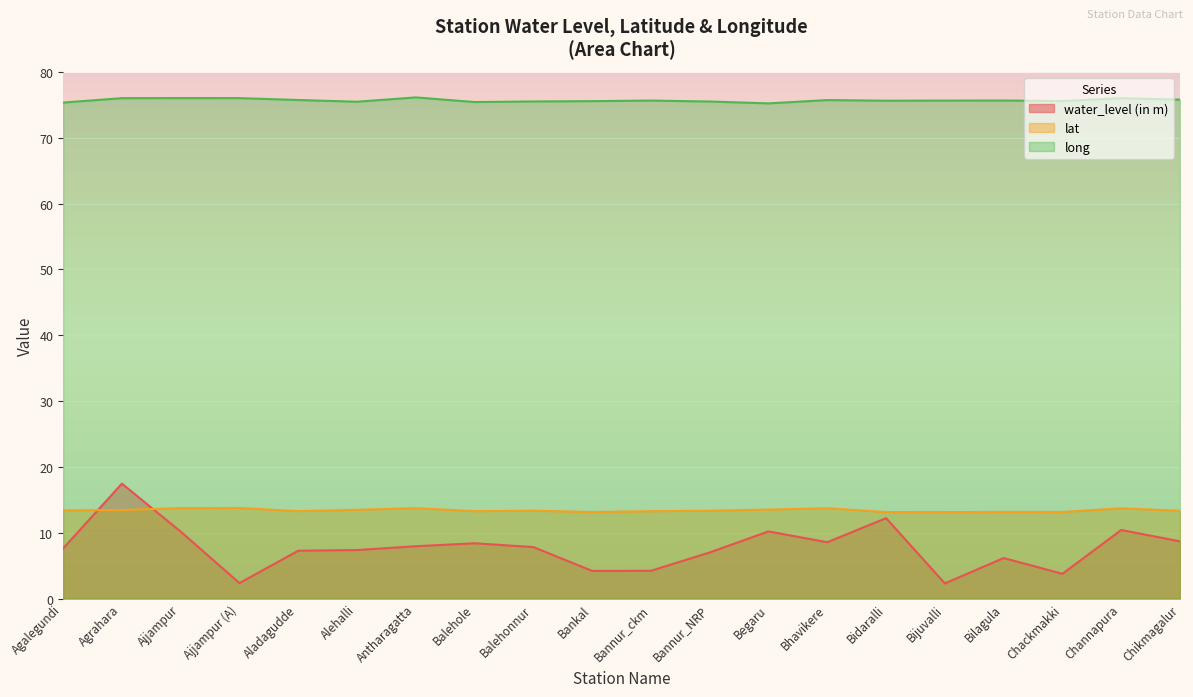

How many distinct data groups are displayed?

3